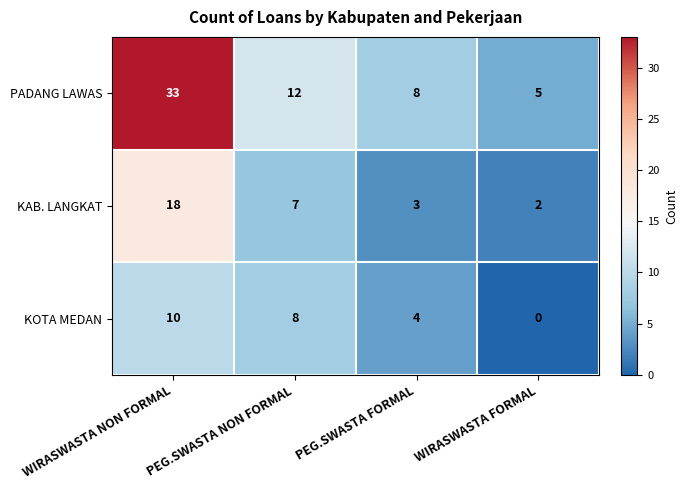

Which label corresponds to the largest value in the chart?

WIRASWASTA NON FORMAL